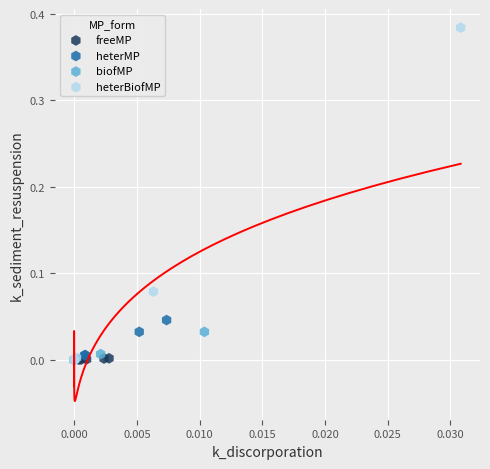

Which series contains the highest Y value?

heterBiofMP